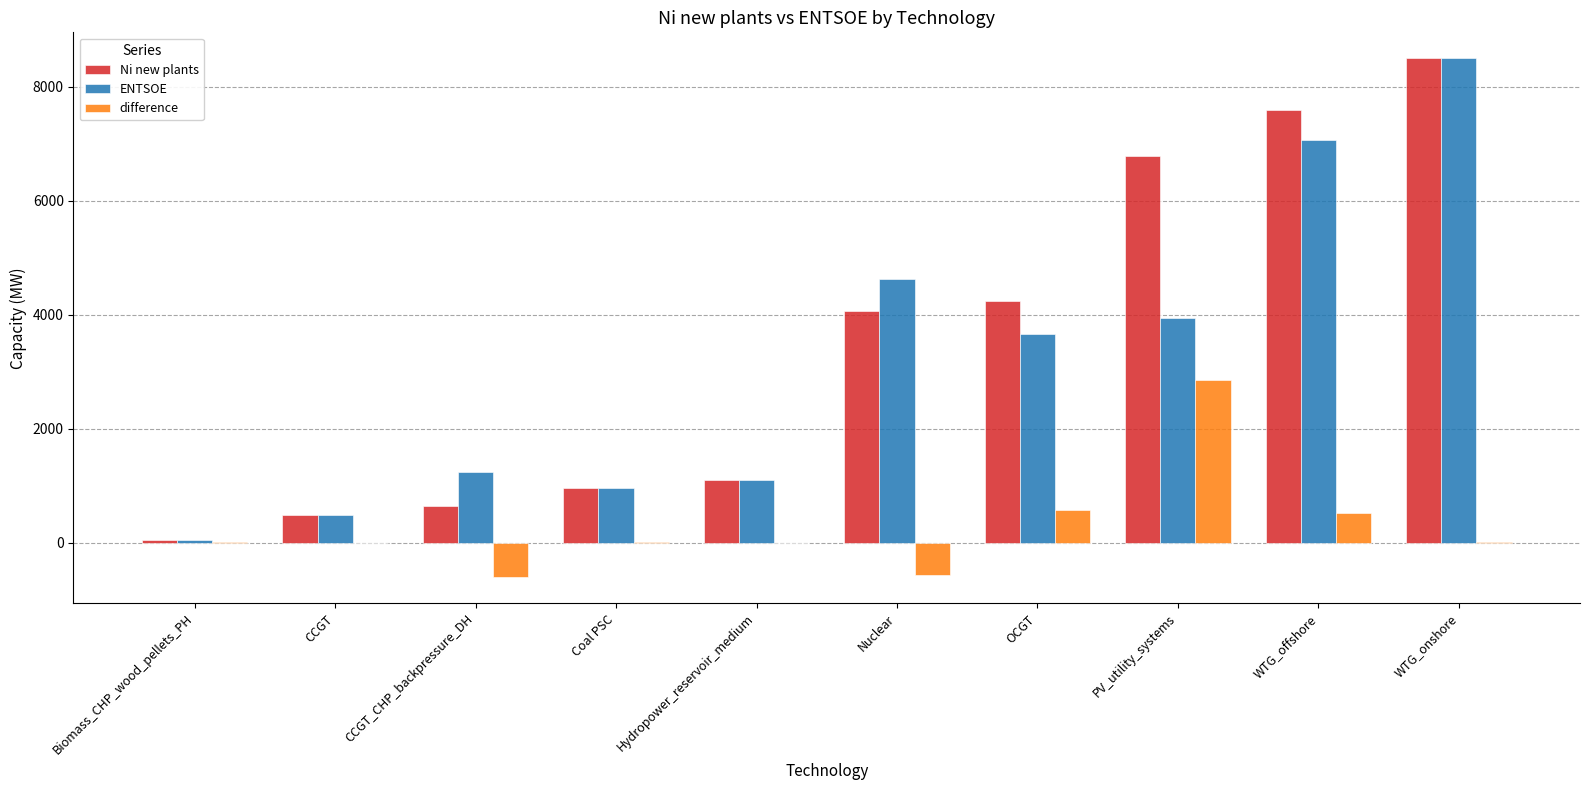

What is the average value of the Ni new plants series?

3439.8